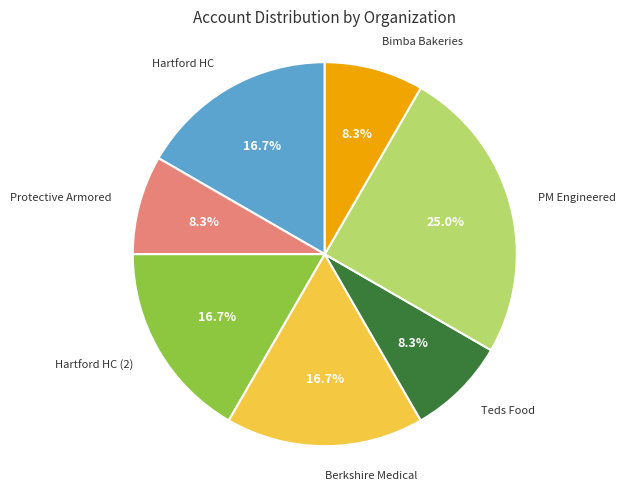

What is the largest slice in the pie chart?

PM Engineered